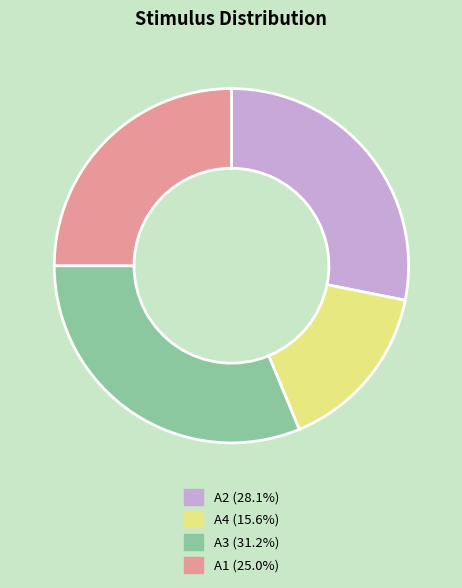

Combined, do A3 and A2 account for over 50%?

Yes